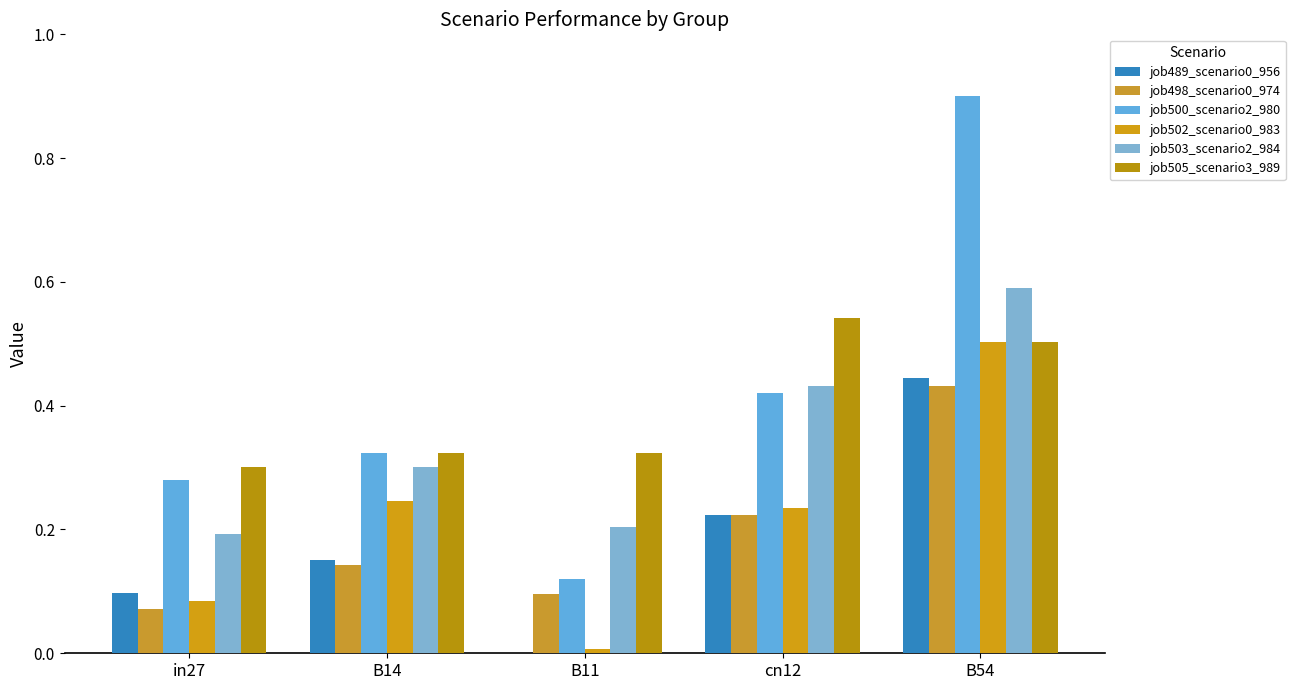

What is the average value of the job505_scenario3_989 series?

0.4